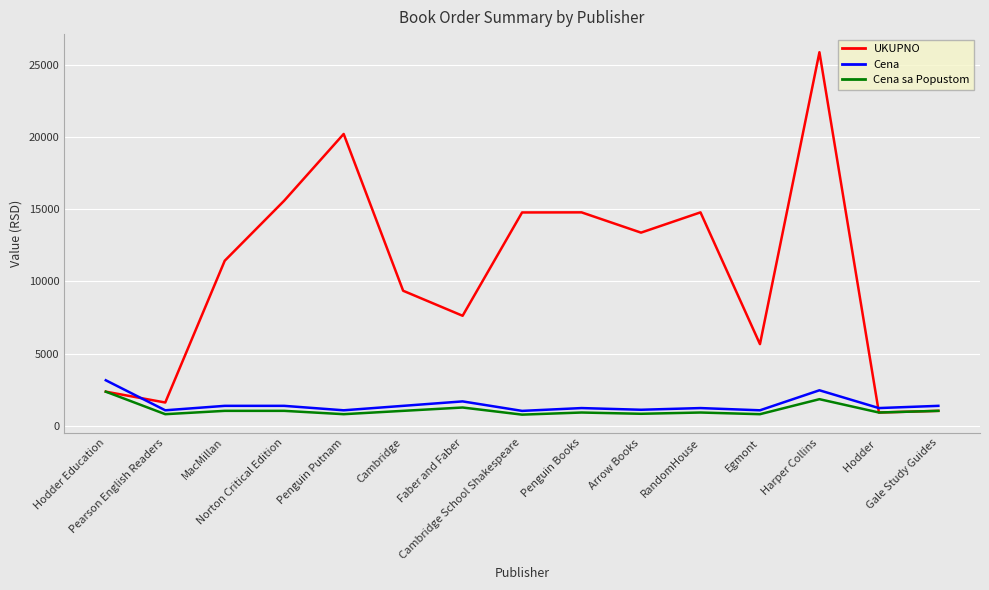

The UKUPNO series shows 9684.7 at RandomHouse. True or false?

False